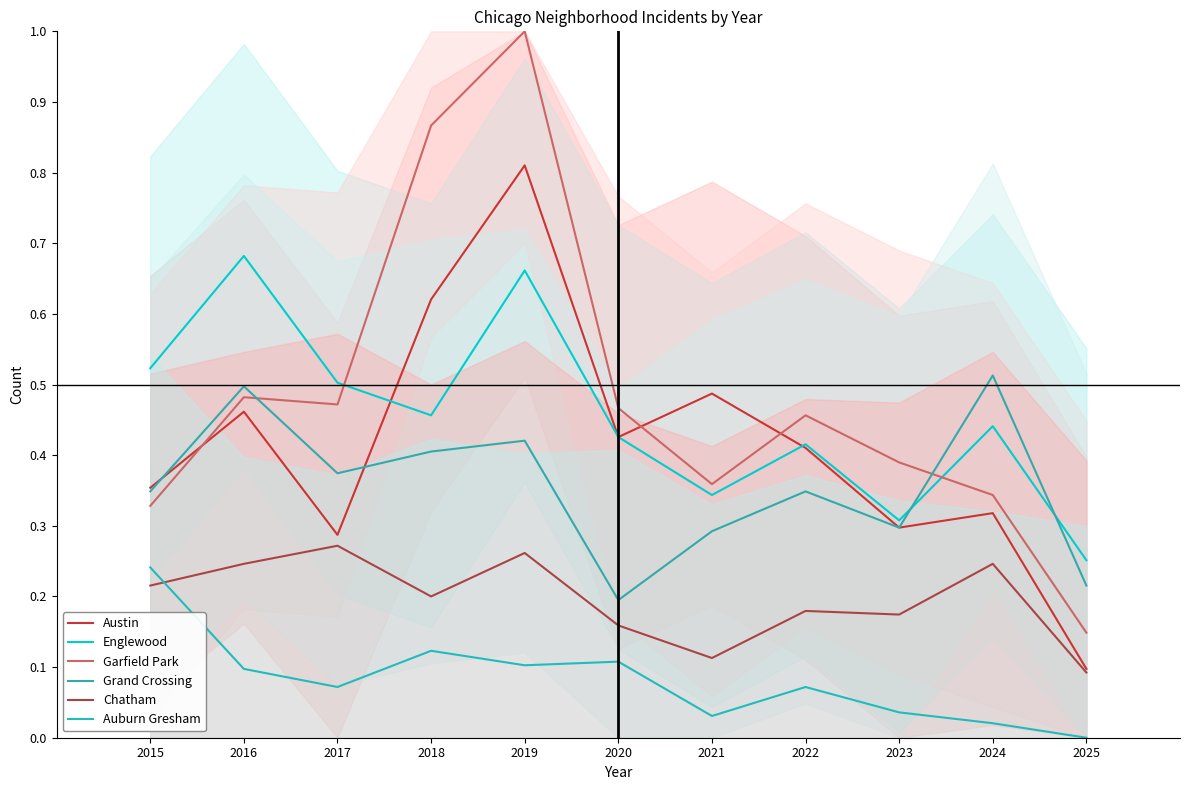

At which category is the sum across all series the highest?

2019